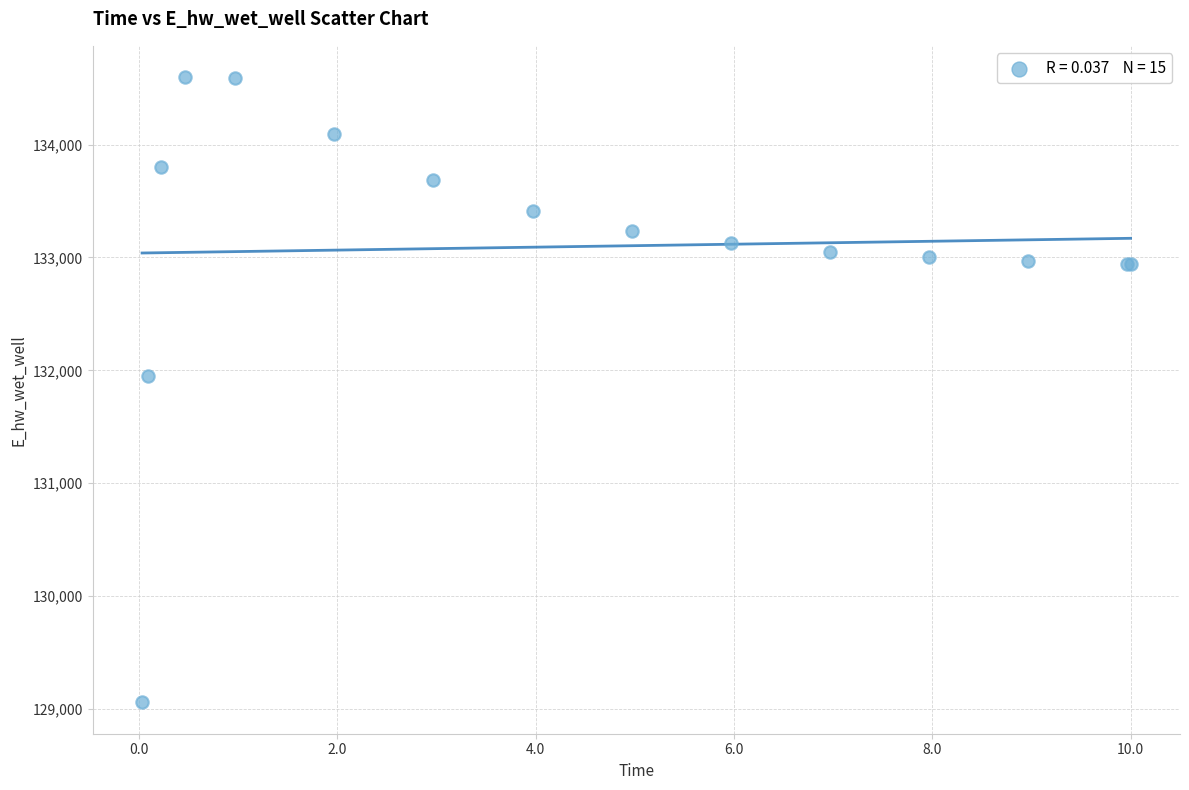

What Y value in the scatter plot is closest to 131827?

131948.3